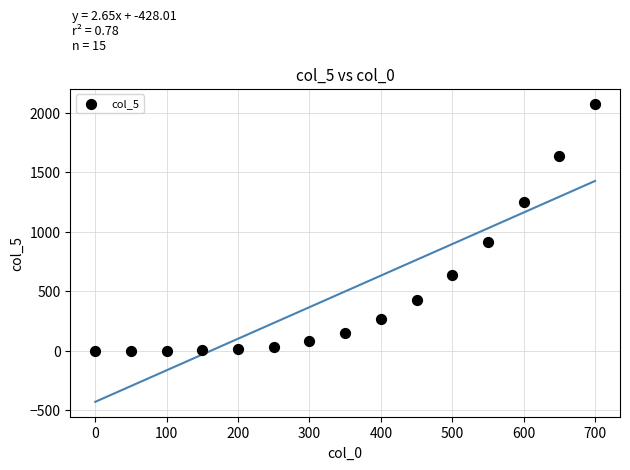

What is the range of X values (max minus min)?

700.0